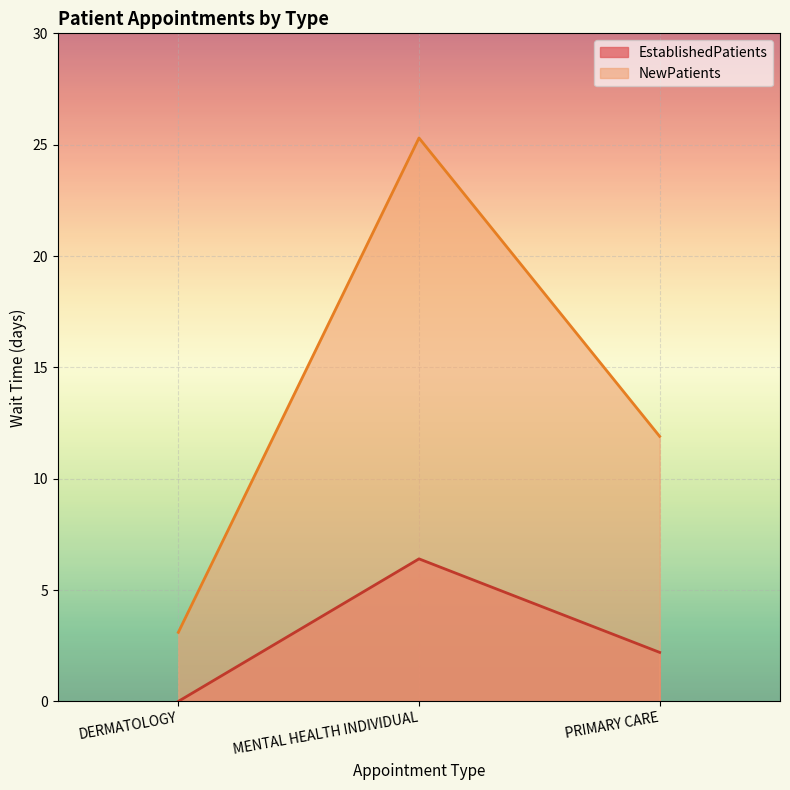

Which series has the largest total across all categories?

NewPatients